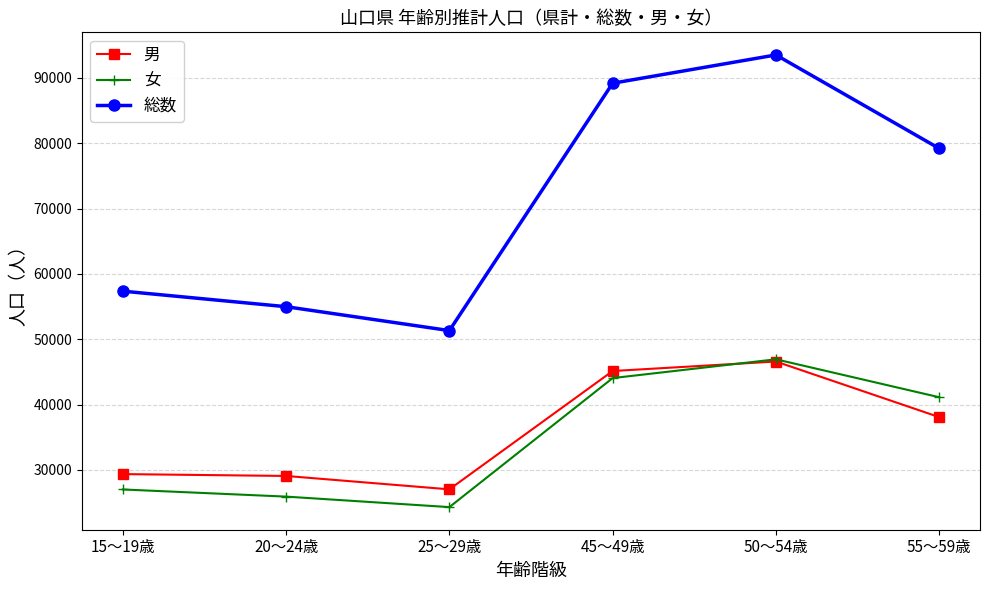

What is the approximate value of 女 at 25～29歳, to the nearest 10?

24300